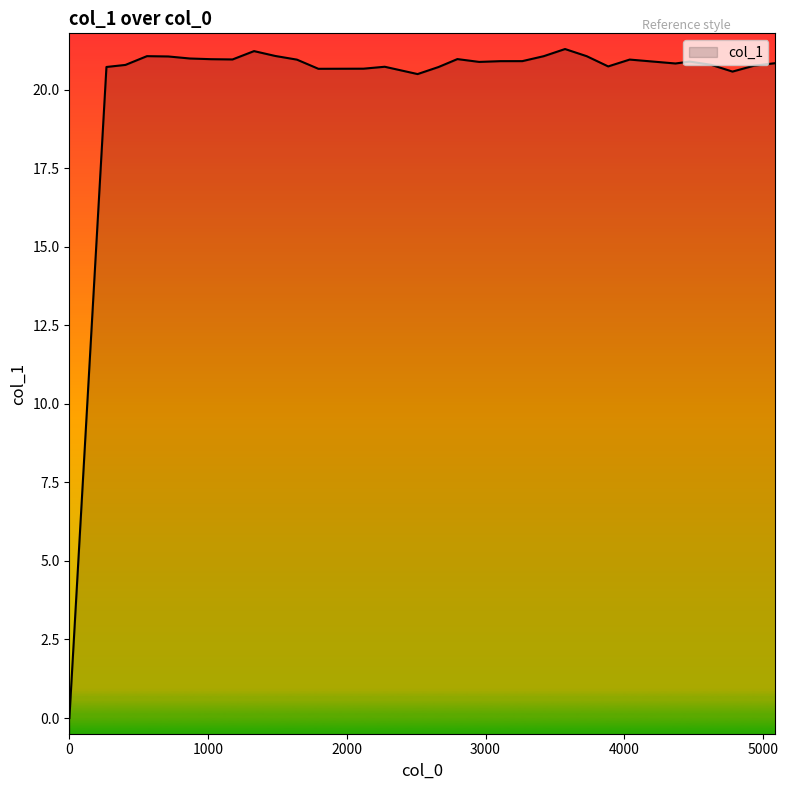

True or false: the data shows 20.9 at 2954.

True